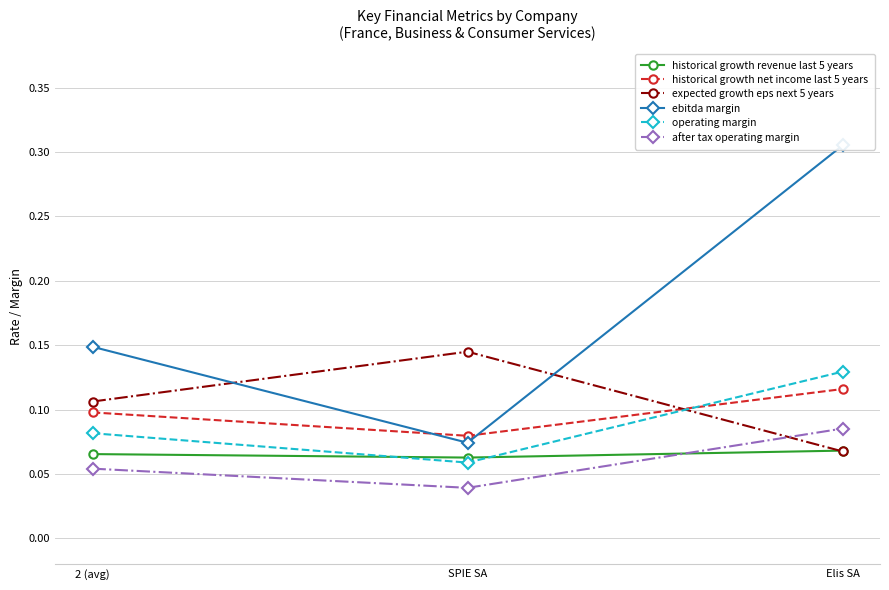

How many expected growth eps next 5 years values are between 0 and 1?

3